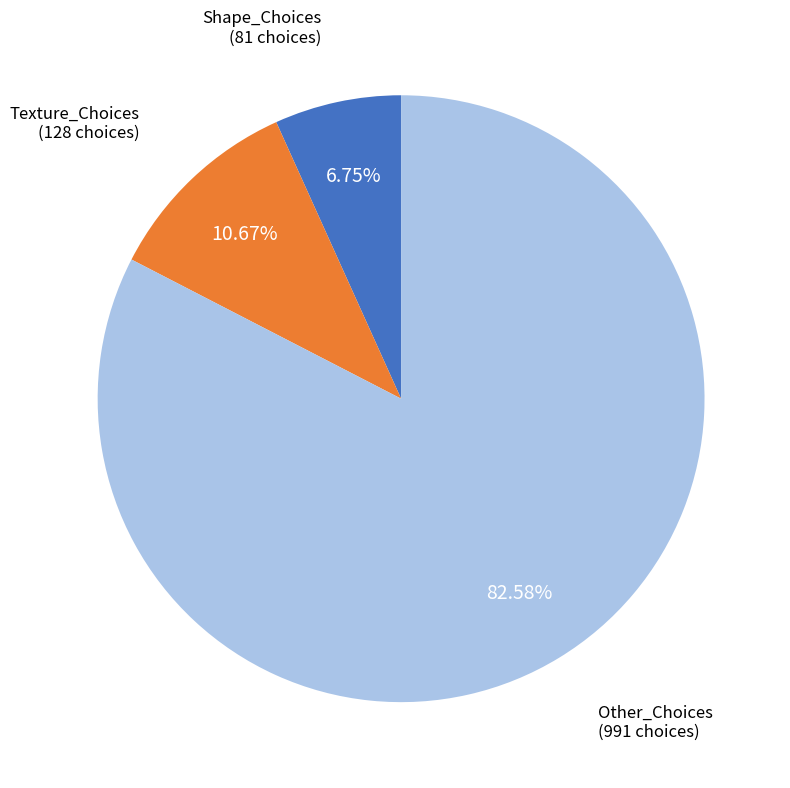

How many segments does this pie chart have?

3